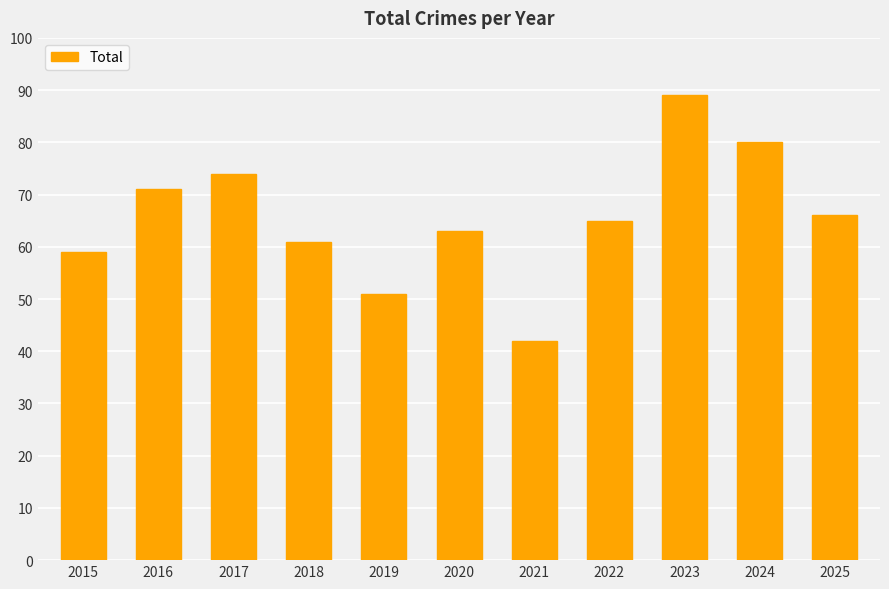

The value at 2016 is 71. True or false?

True